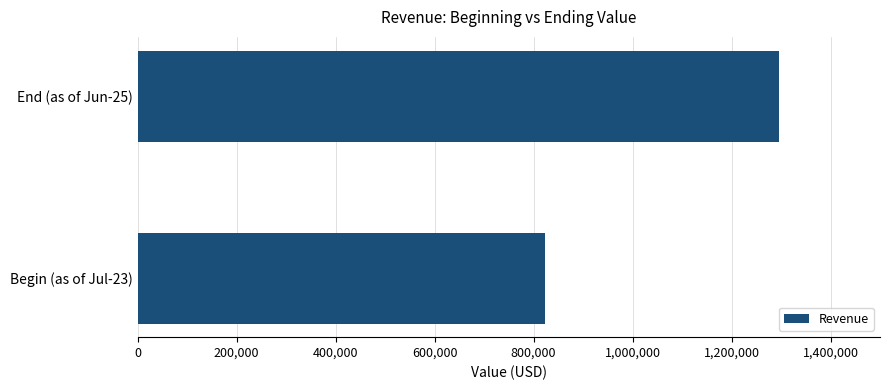

How many data points does each series have?

2